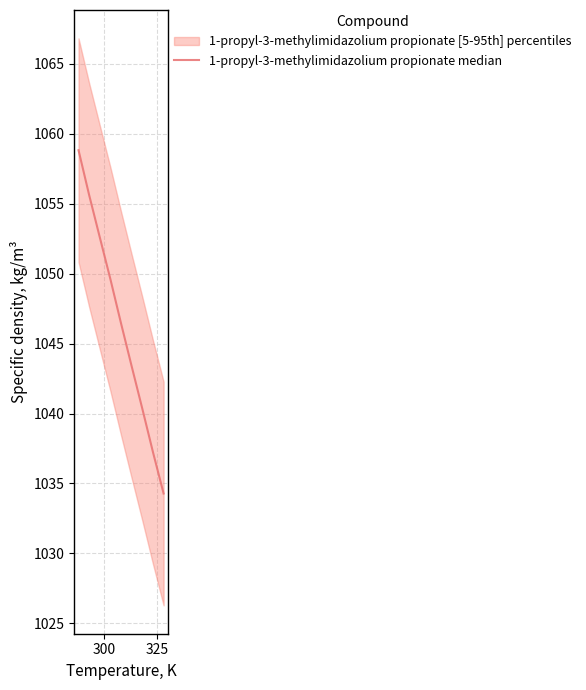

What is the difference between the second highest and second lowest values?

18.4